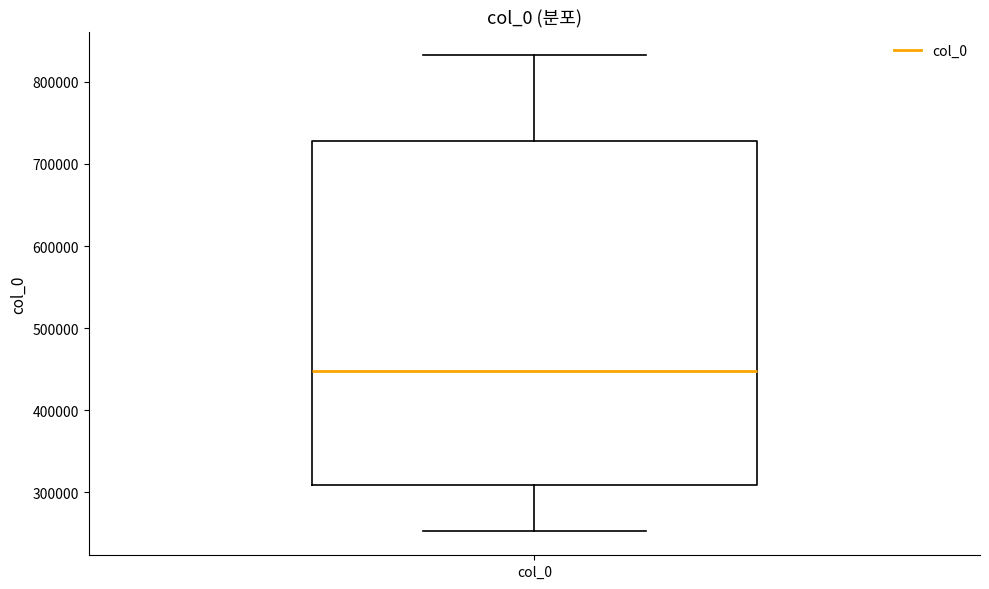

Transcribe this box plot: give where the median line is, the range the box spans, and where the two whiskers end, as read against the y-axis. The values are not printed on the chart, so give them approximately, as read against the axis.

median 450000, box 310000 to 730000, whiskers 250000 to 830000